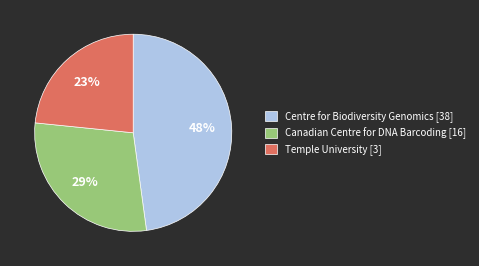

Does Centre for Biodiversity Genomics [38] account for over 50% of the chart?

No